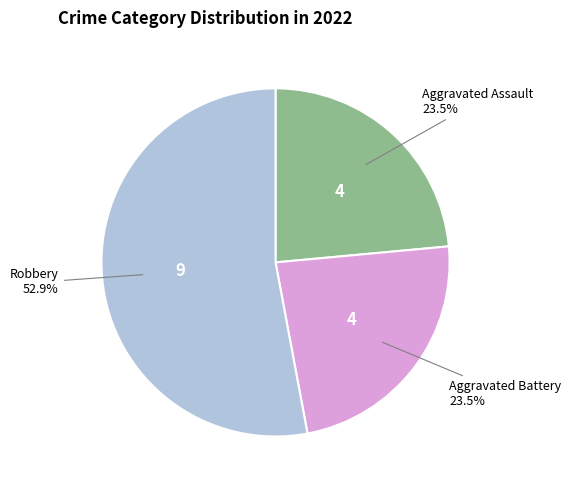

Does any single category account for the majority?

Yes